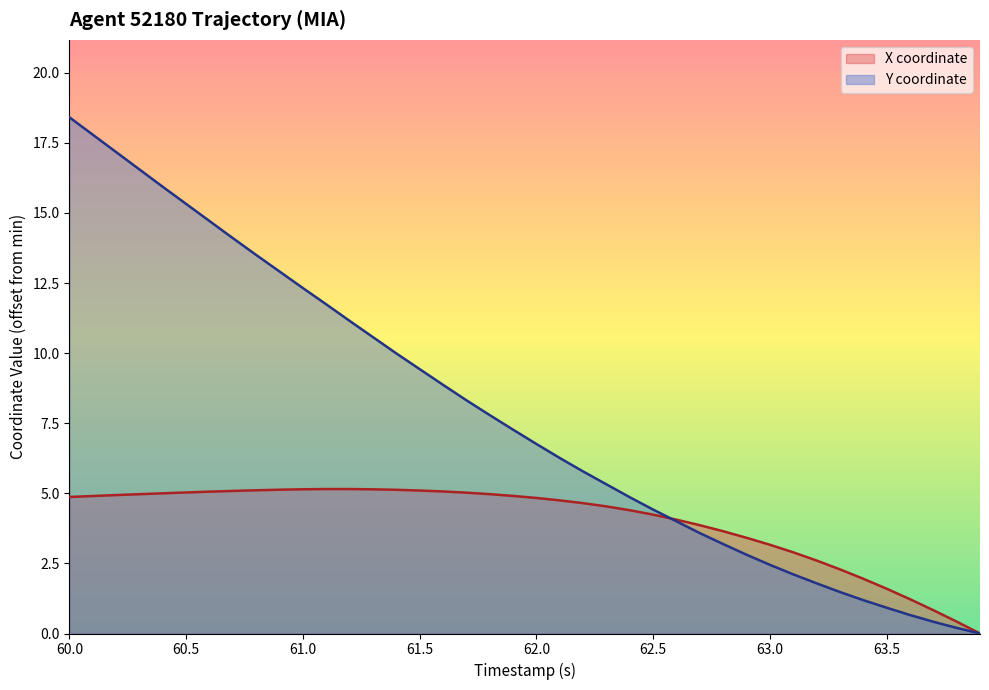

True or false: Y has more than 2 interior local peaks.

False